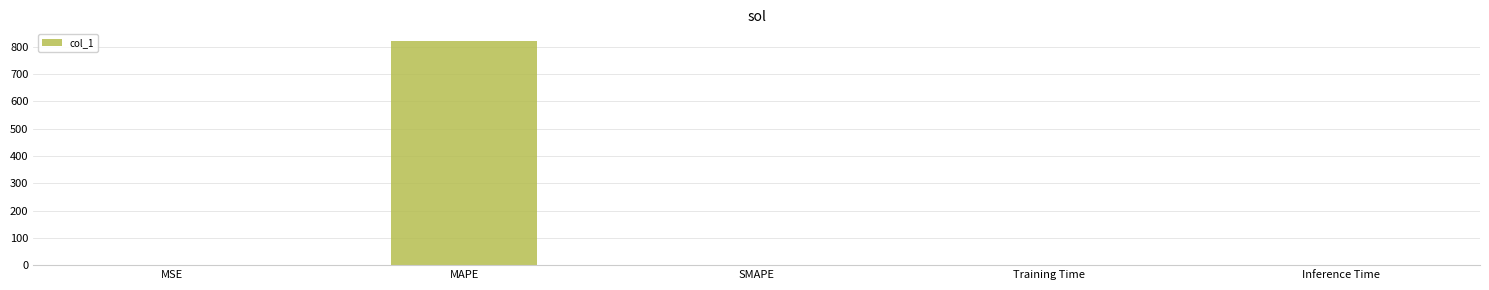

What is the maximum value shown in the chart?

823.1